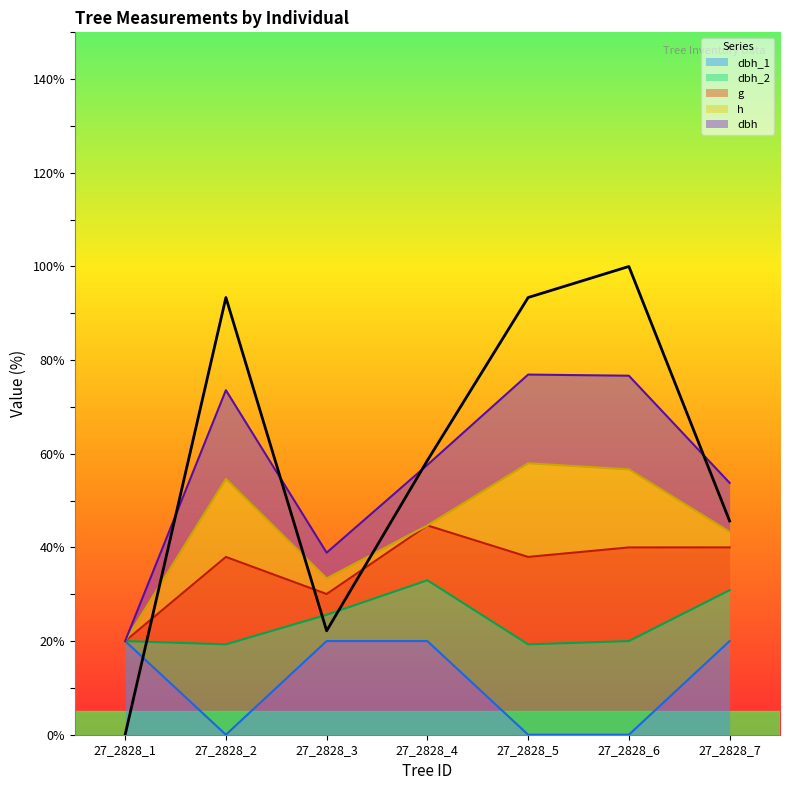

What is the sum of all dbh_1 values?

80